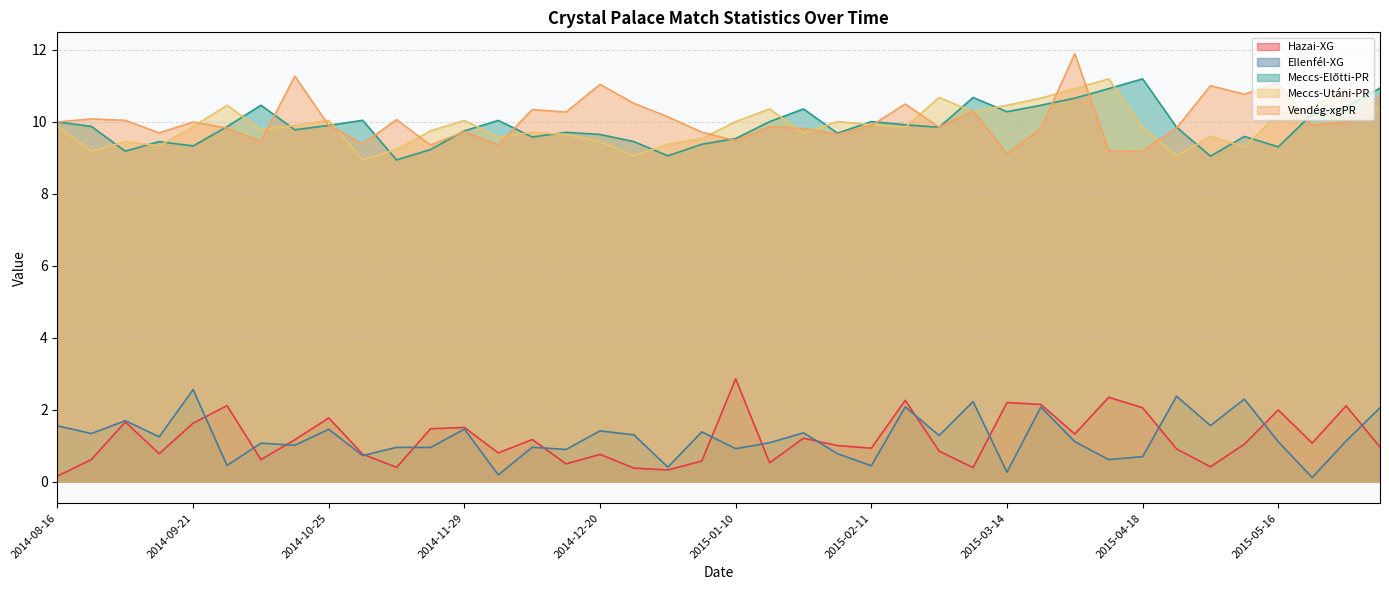

What is the difference between the Meccs-Utáni-PR values at 2014-08-30 and 2015-04-11?

1.7